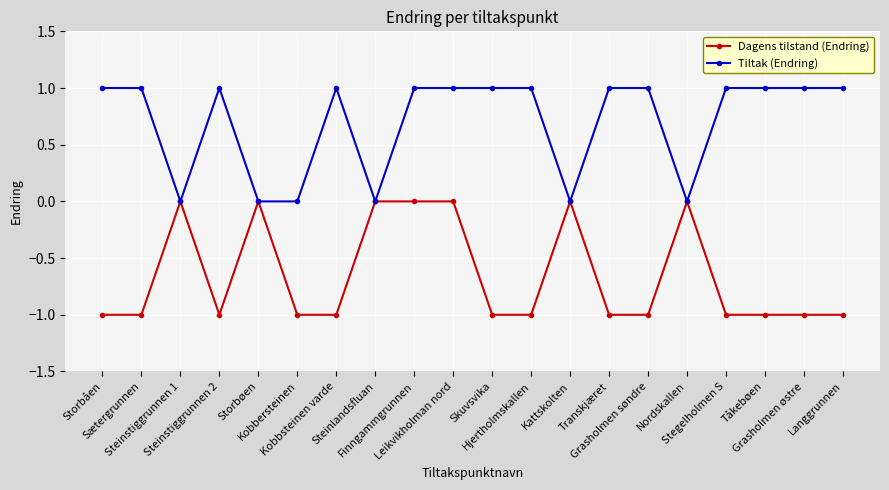

Count the number of data series in this chart.

2